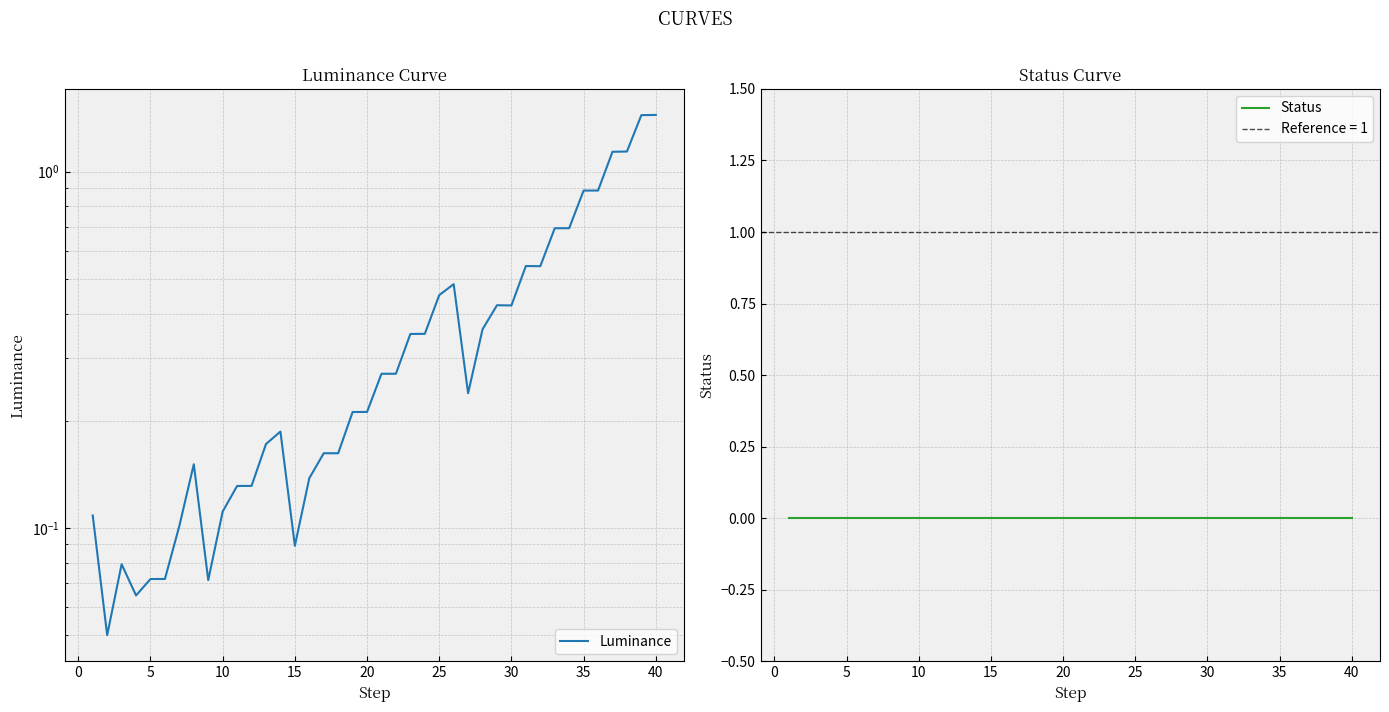

What is the label of the 26th point from the left?

25